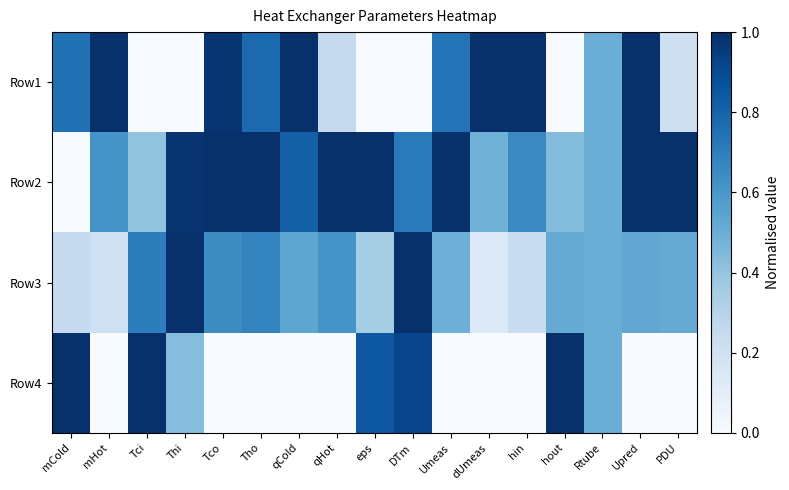

Reading left to right, transcribe all the data shown in this chart.

Row1: mCold=0.7	mHot=1.0	Tci=0.0	Thi=0.0	Tco=1.0	Tho=0.8	qCold=1.0	qHot=0.3	eps=0.0	DTm=0.0	Umeas=0.7	dUmeas=1.0	hin=1.0	hout=0.0	Rtube=0.5	Upred=1.0	PDU=0.2
Row2: mCold=0.0	mHot=0.6	Tci=0.4	Thi=1.0	Tco=1.0	Tho=1.0	qCold=0.8	qHot=1.0	eps=1.0	DTm=0.7	Umeas=1.0	dUmeas=0.5	hin=0.7	hout=0.4	Rtube=0.5	Upred=1.0	PDU=1.0
Row3: mCold=0.2	mHot=0.2	Tci=0.7	Thi=1.0	Tco=0.6	Tho=0.7	qCold=0.5	qHot=0.6	eps=0.4	DTm=1.0	Umeas=0.5	dUmeas=0.1	hin=0.2	hout=0.5	Rtube=0.5	Upred=0.5	PDU=0.5
Row4: mCold=1.0	mHot=0.0	Tci=1.0	Thi=0.4	Tco=0.0	Tho=0.0	qCold=0.0	qHot=0.0	eps=0.8	DTm=0.9	Umeas=0.0	dUmeas=0.0	hin=0.0	hout=1.0	Rtube=0.5	Upred=0.0	PDU=0.0